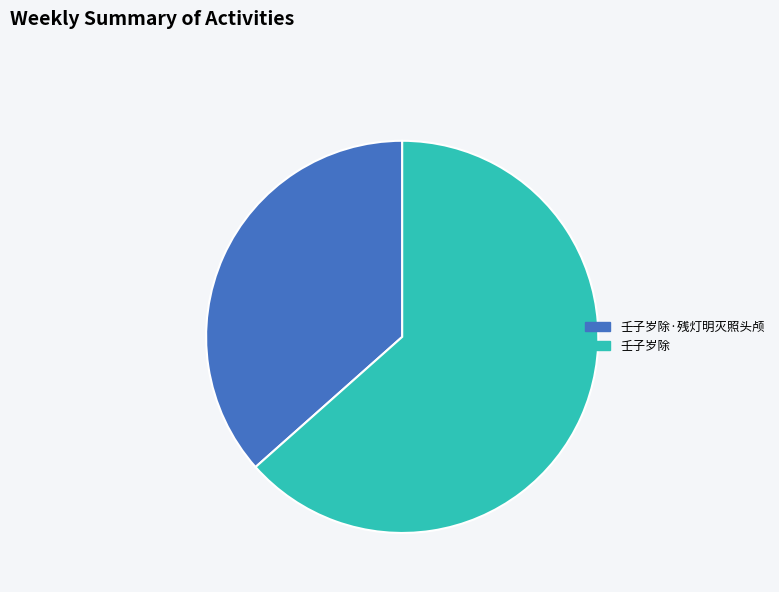

What is the largest slice in the pie chart?

壬子岁除